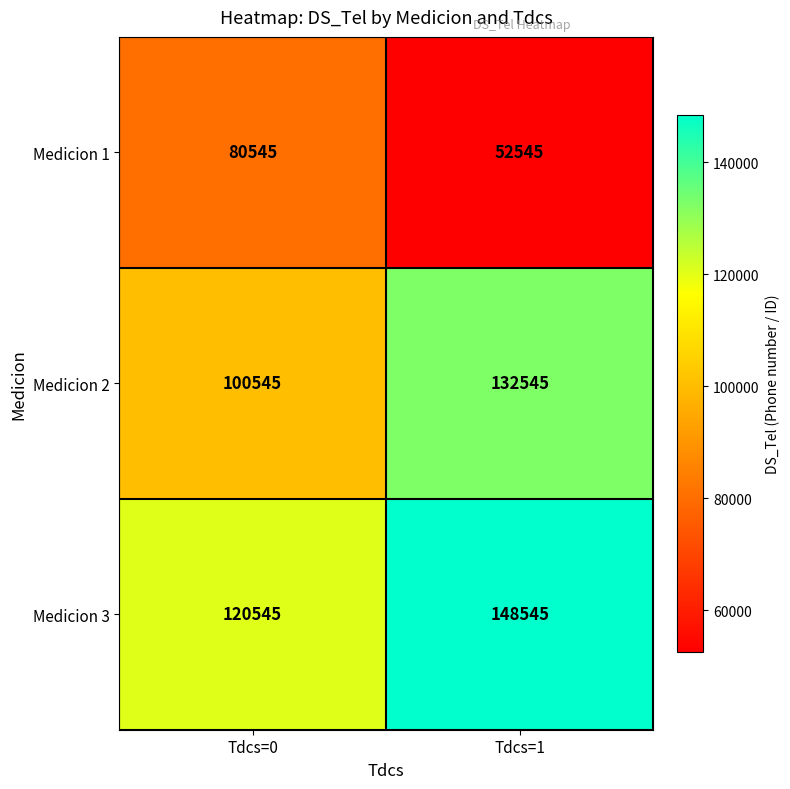

The Medicion 3 series shows 120545 at Tdcs=0. True or false?

True